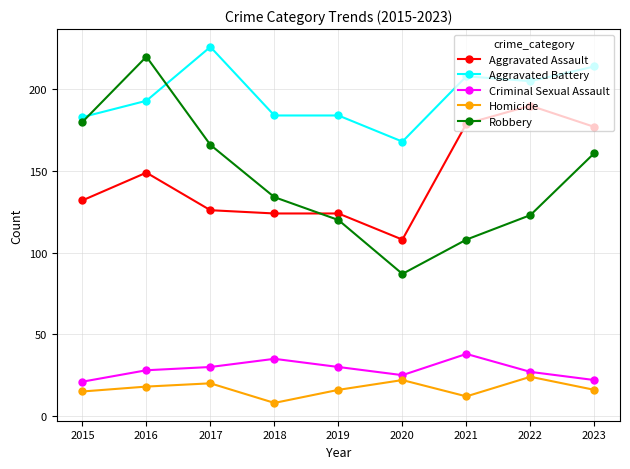

How many lines are shown in the chart?

5